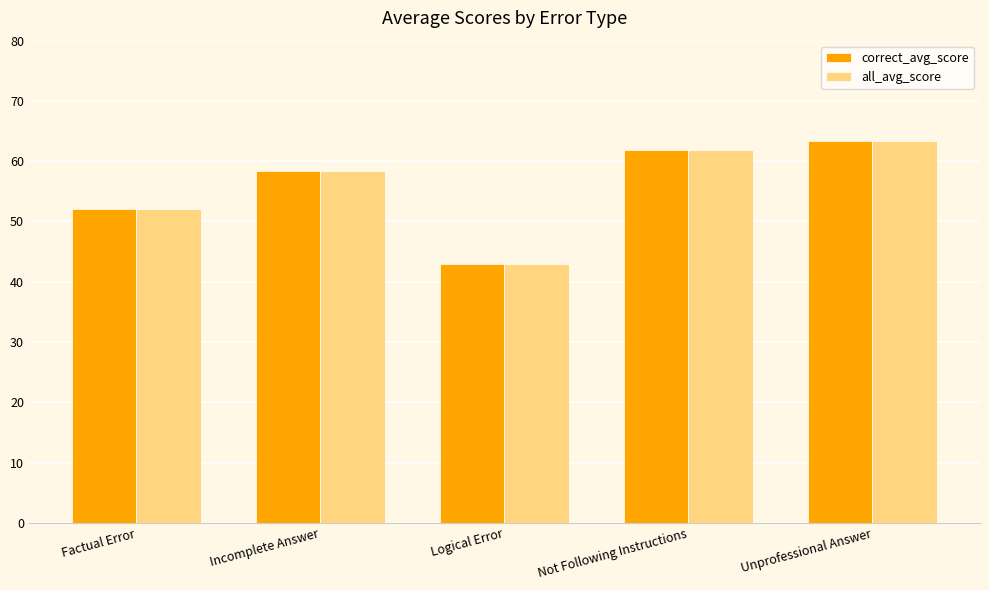

Read the all_avg_score value at Incomplete Answer.

58.3